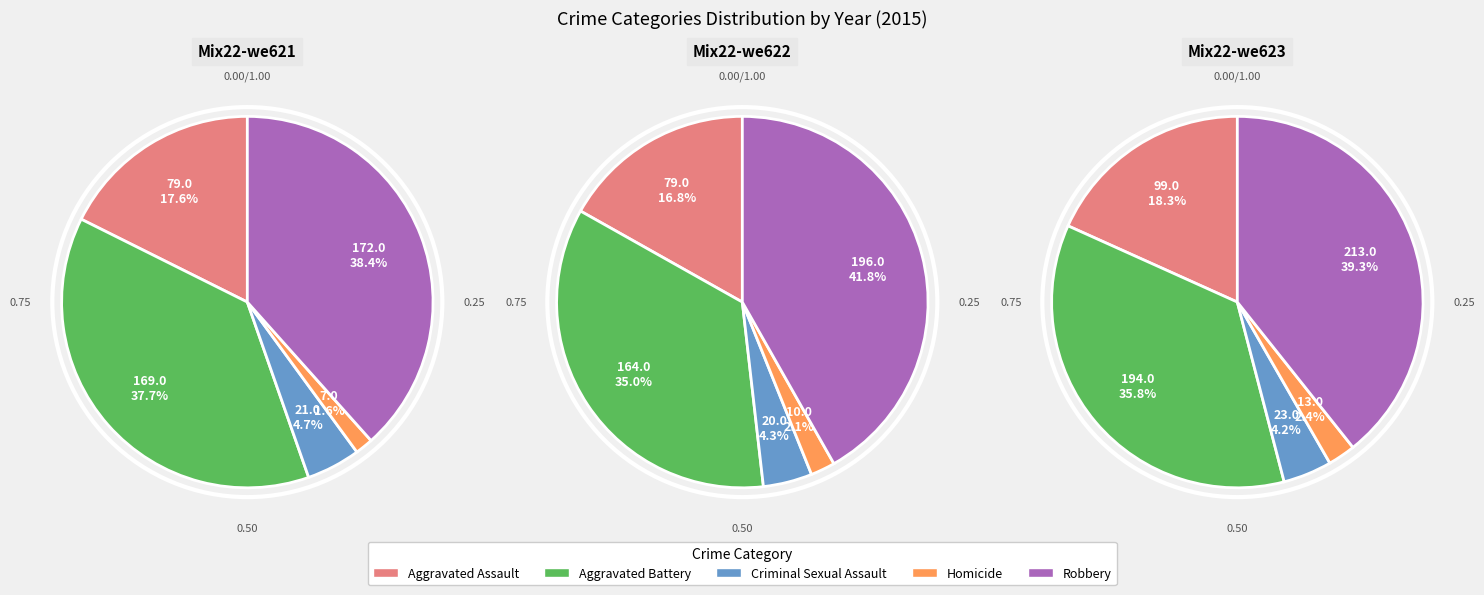

To the nearest percent, what percentage of the pie is Homicide?

2%